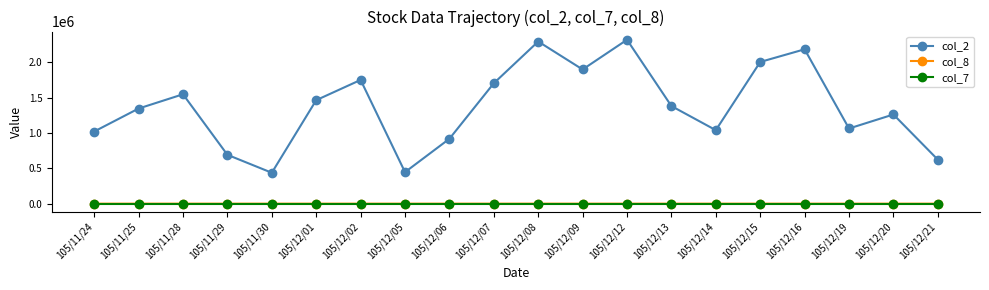

What is the average value of the col_8 series?

64.1